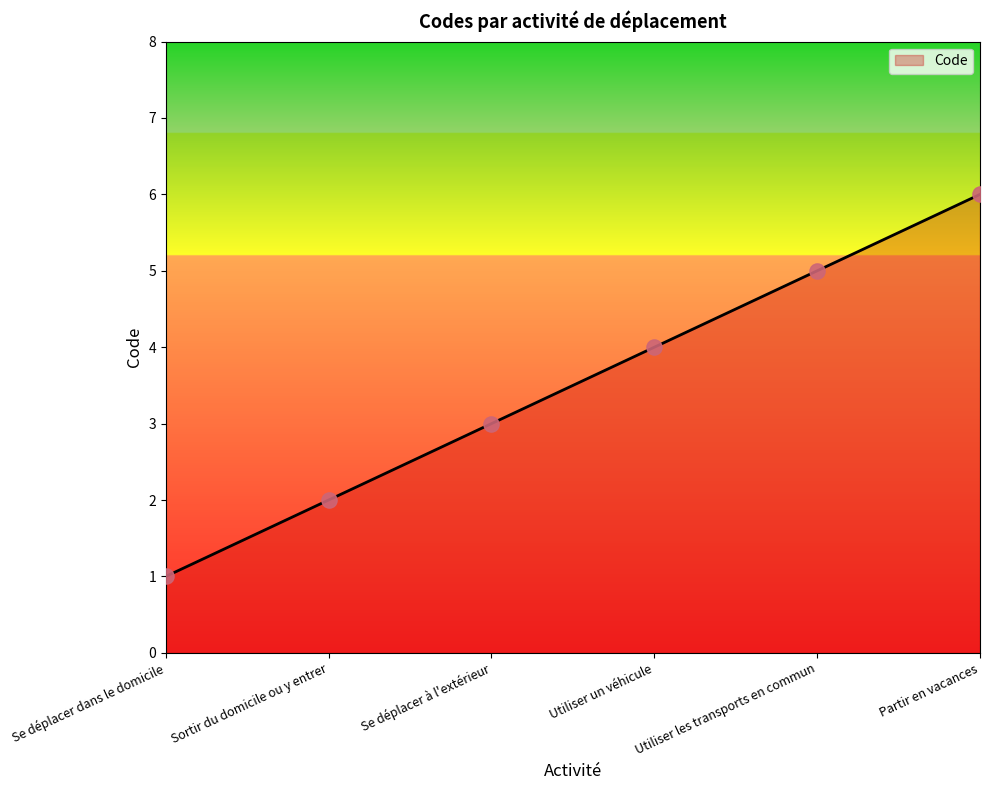

What is the change in value from Utiliser un véhicule to Partir en vacances?

+2